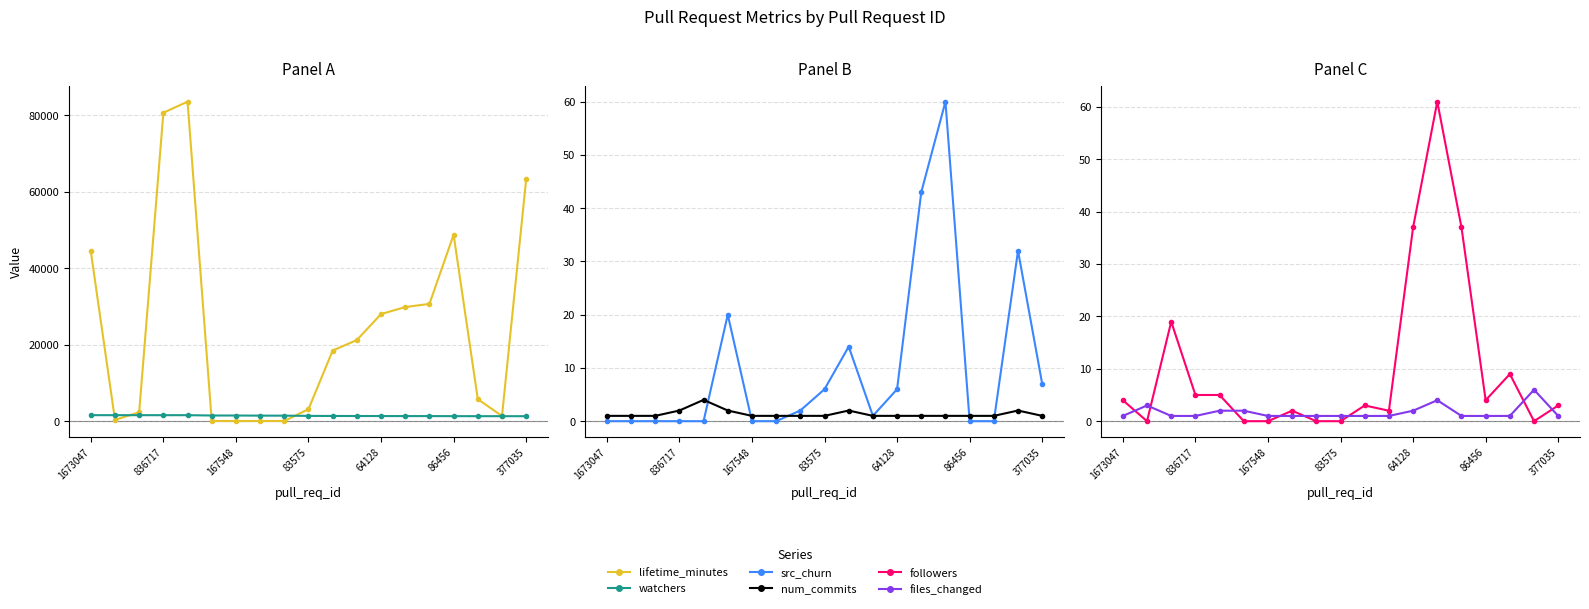

Rank the series at 83575 from lowest to highest value.

followers, num_commits, files_changed, src_churn, watchers, lifetime_minutes